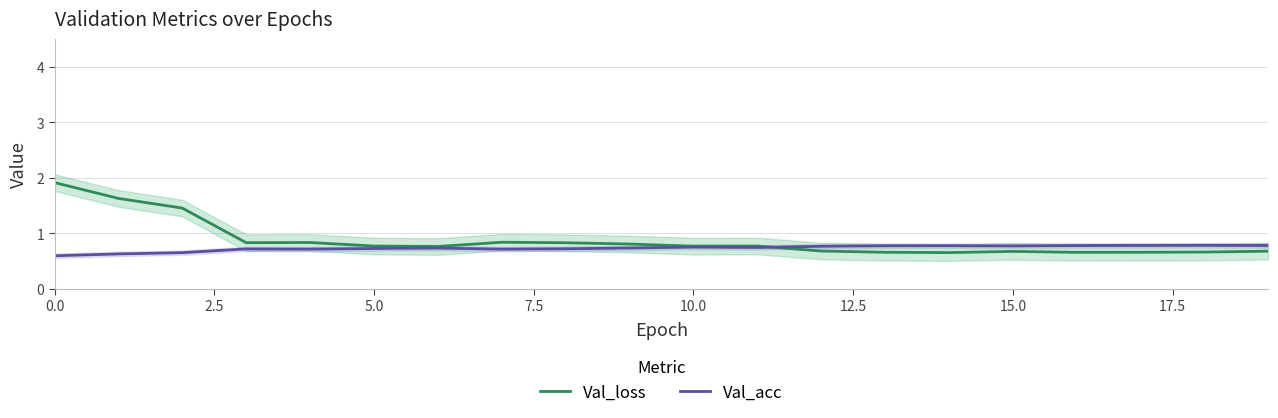

Which series has the largest total across all categories?

Val_loss